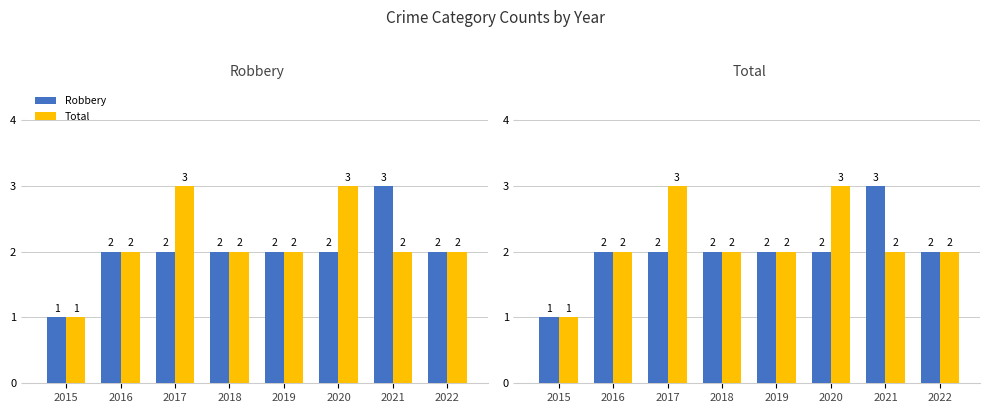

True or false: Robbery has a value of 3 at 2016.

False